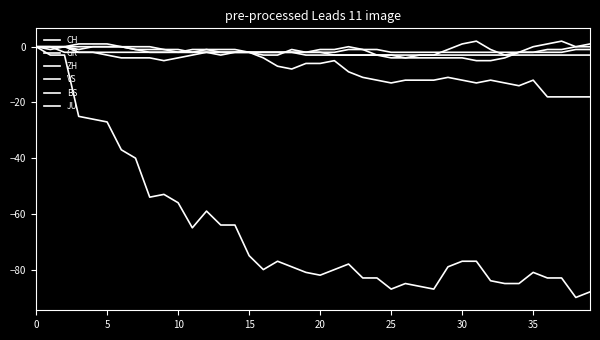

What is the average value of the VS series?

-7